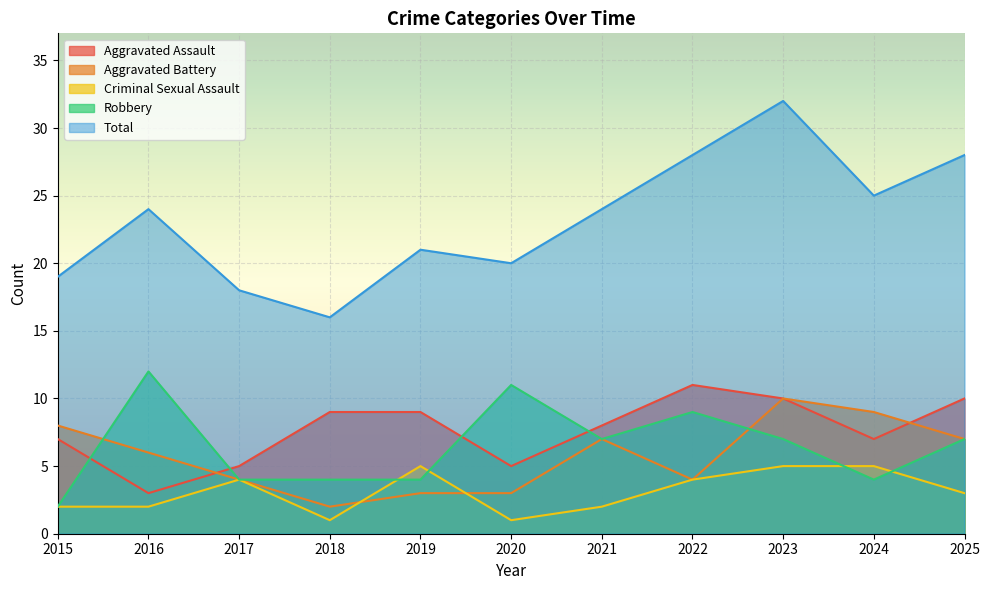

What is the greatest value displayed?

32